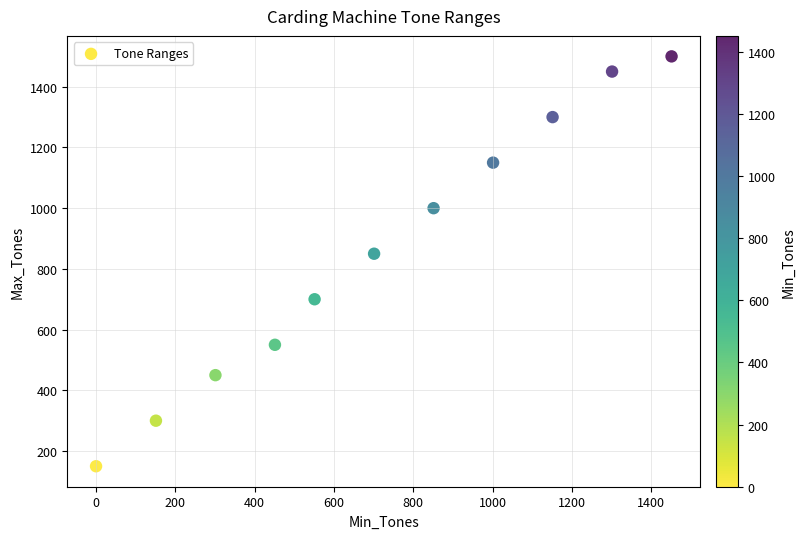

What is the range of Y values (max minus min)?

1350